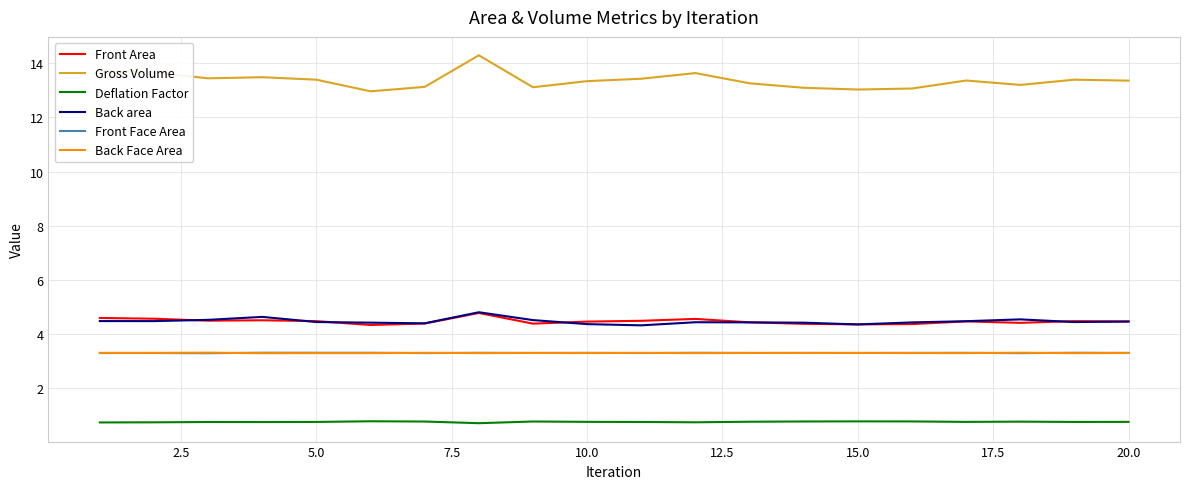

True or false: Gross Volume and Deflation Factor intersect in this chart.

False